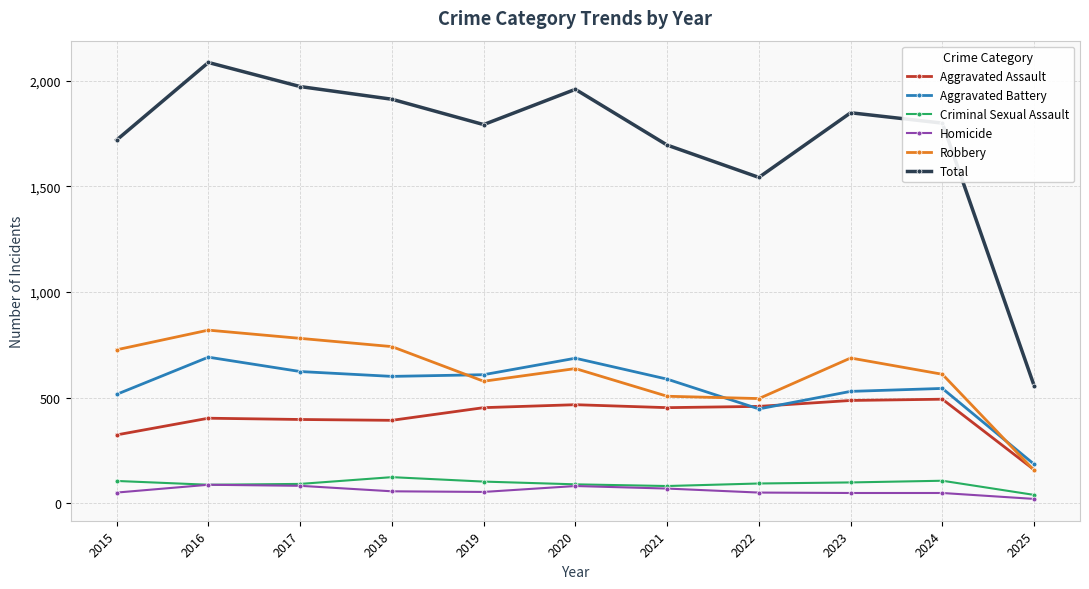

In Total, how many points are lower than both neighbors (excluding endpoints)?

2